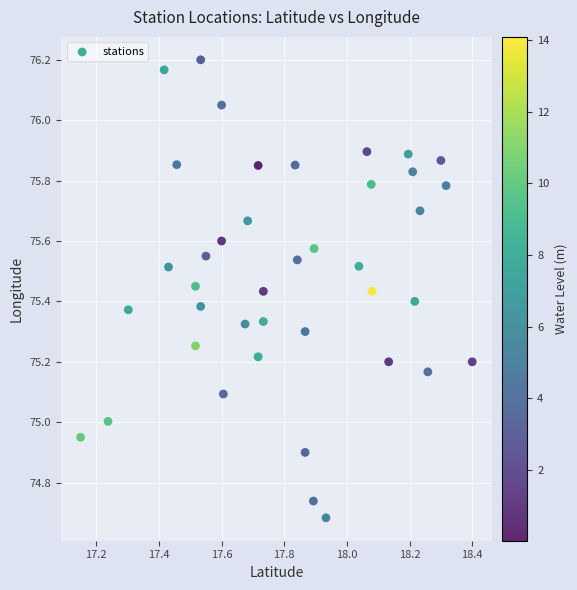

What is the range of X values (max minus min)?

1.2